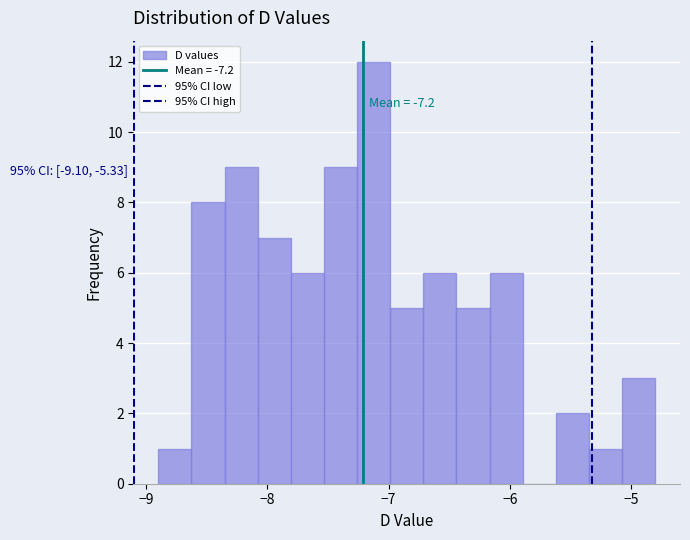

Read against the x-axis, roughly where is the centre of the tallest bar?

-7.1